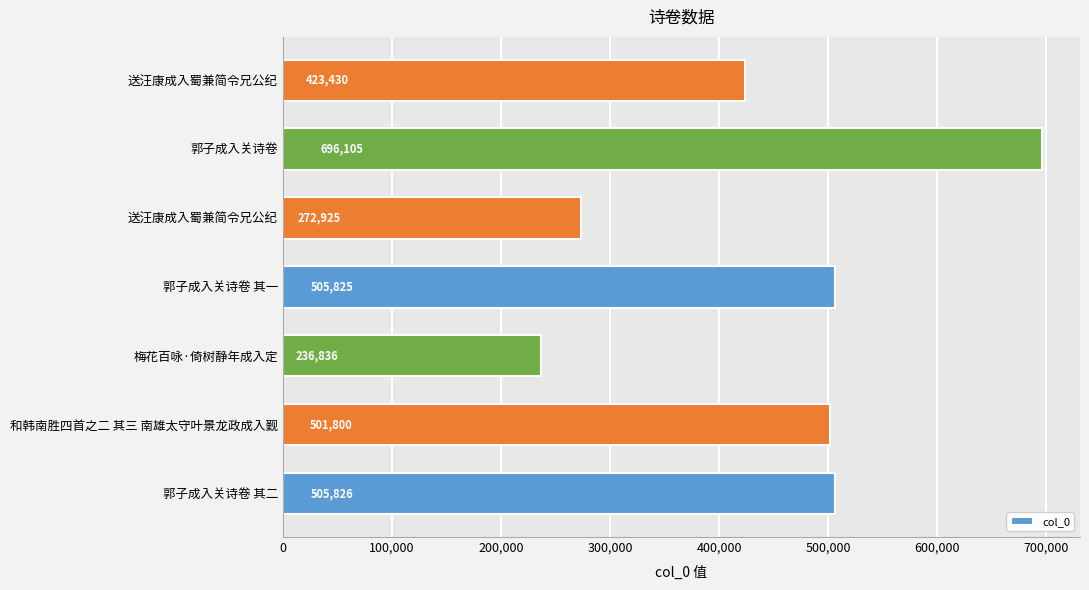

How many bars are there in total?

7